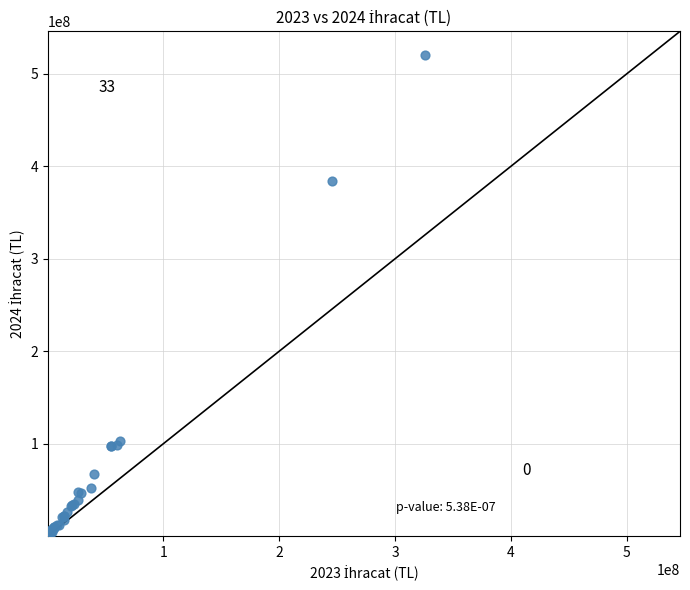

What Y value in the scatter plot is closest to 260311402?

383744720.2